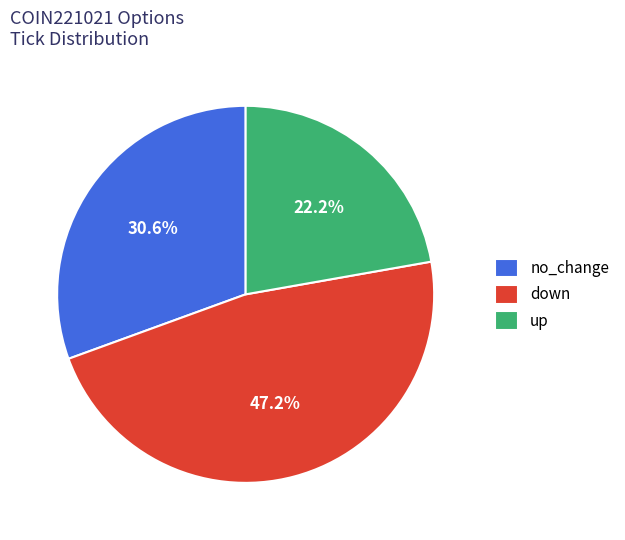

What is the ratio of the value at down to the value at no_change?

1.5